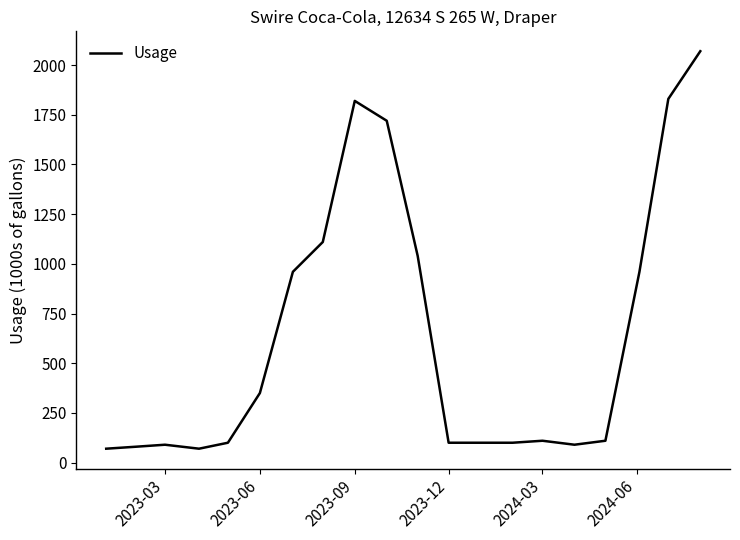

What is the difference between the maximum and minimum values?

2000